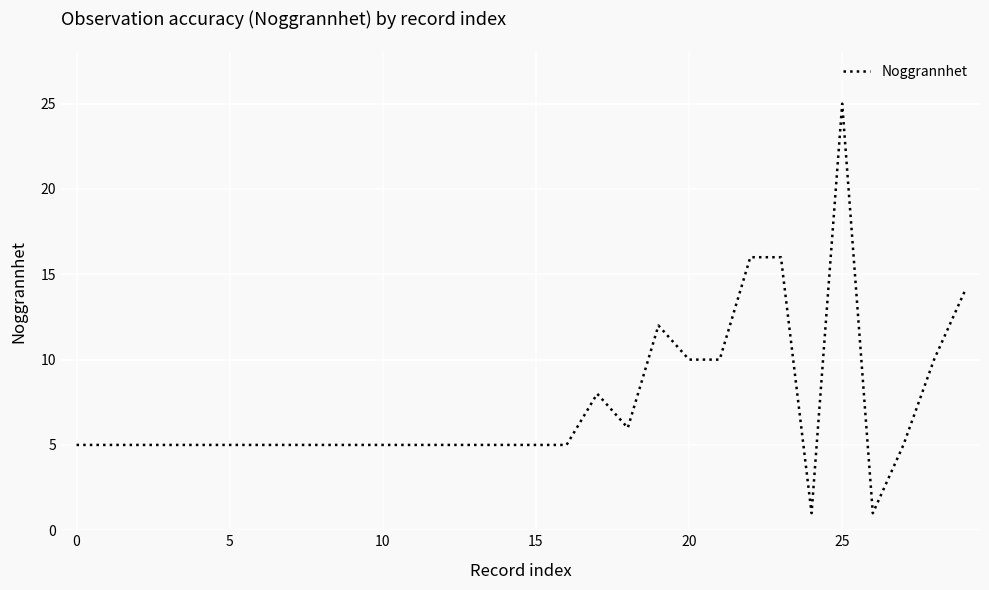

What is the greatest value displayed?

25